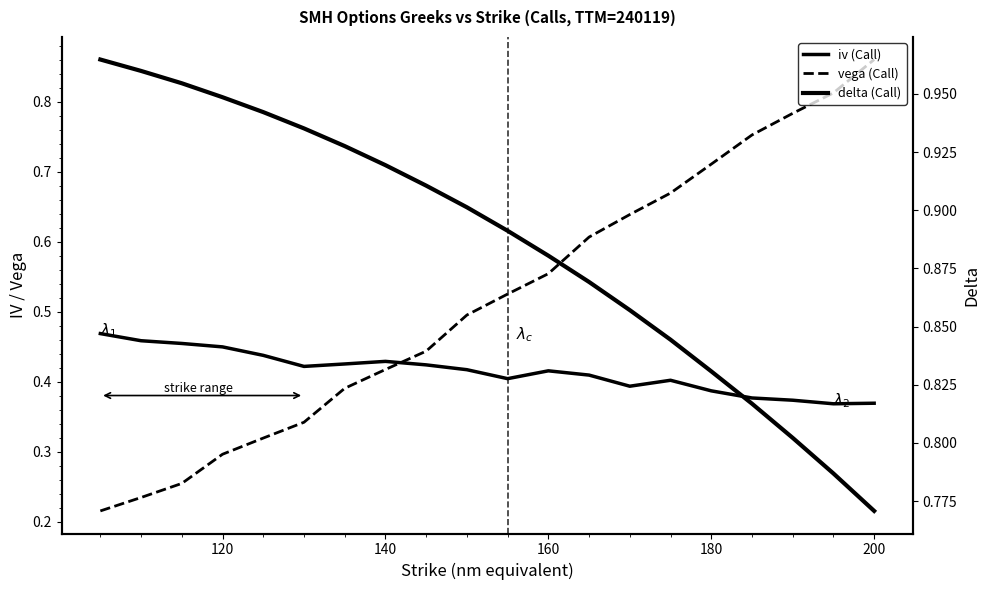

What is the lowest value of the delta series?

0.8